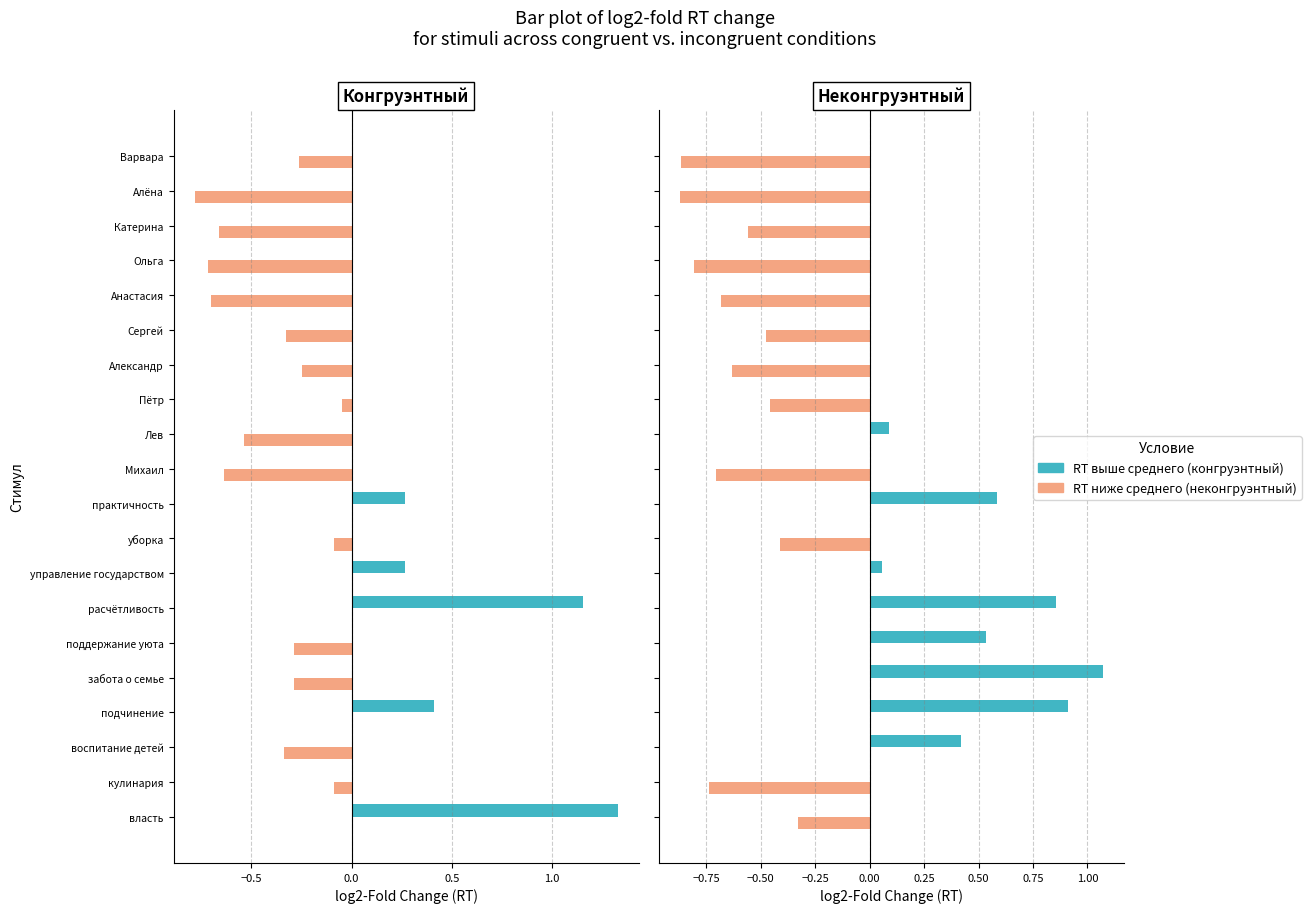

Rank the series by their maximum value, from highest to lowest.

RT выше среднего, RT ниже среднего